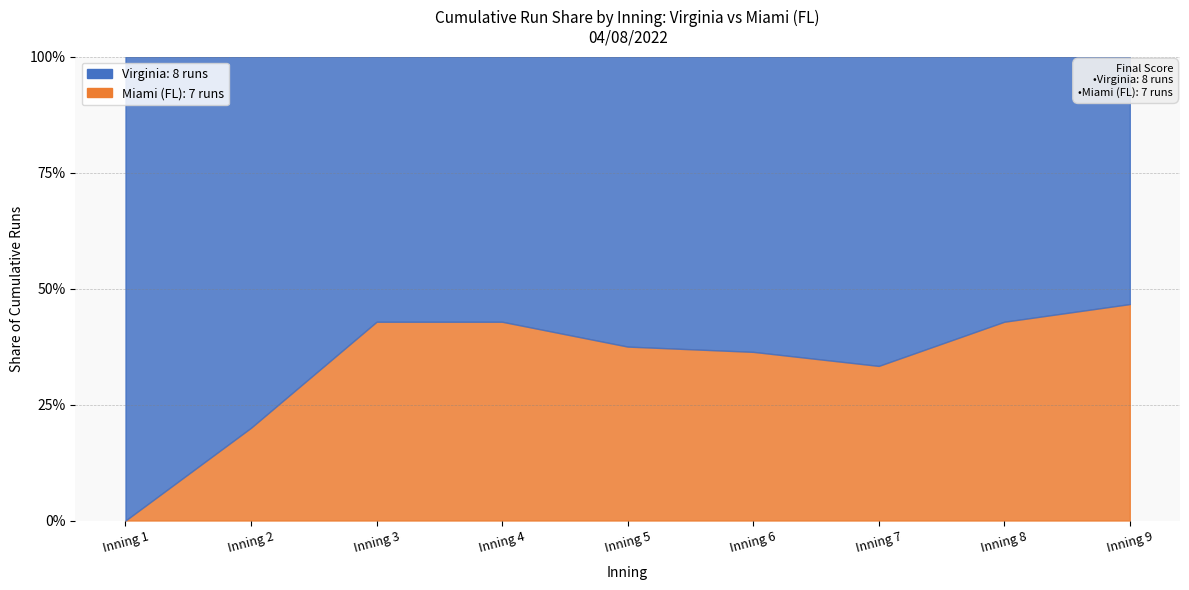

Reading left to right, extract all data points from this chart.

Virginia: Inning 1=2	Inning 2=2	Inning 3=0	Inning 4=0	Inning 5=1	Inning 6=2	Inning 7=1	Inning 8=0	Inning 9=0
Miami (FL): Inning 1=0	Inning 2=1	Inning 3=2	Inning 4=0	Inning 5=0	Inning 6=1	Inning 7=0	Inning 8=2	Inning 9=1